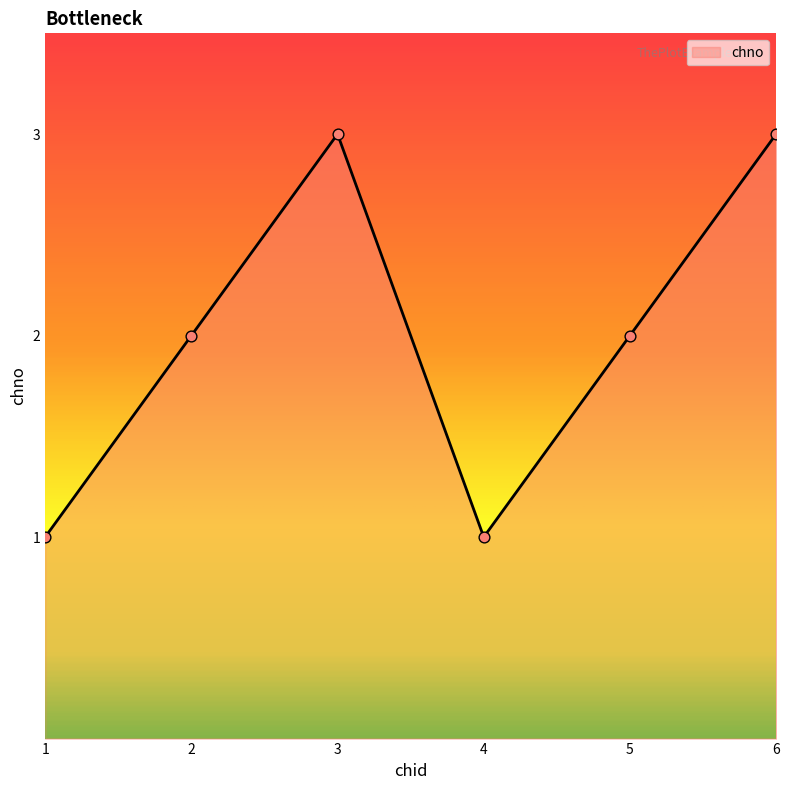

Which has a higher value, 1 or 3?

3